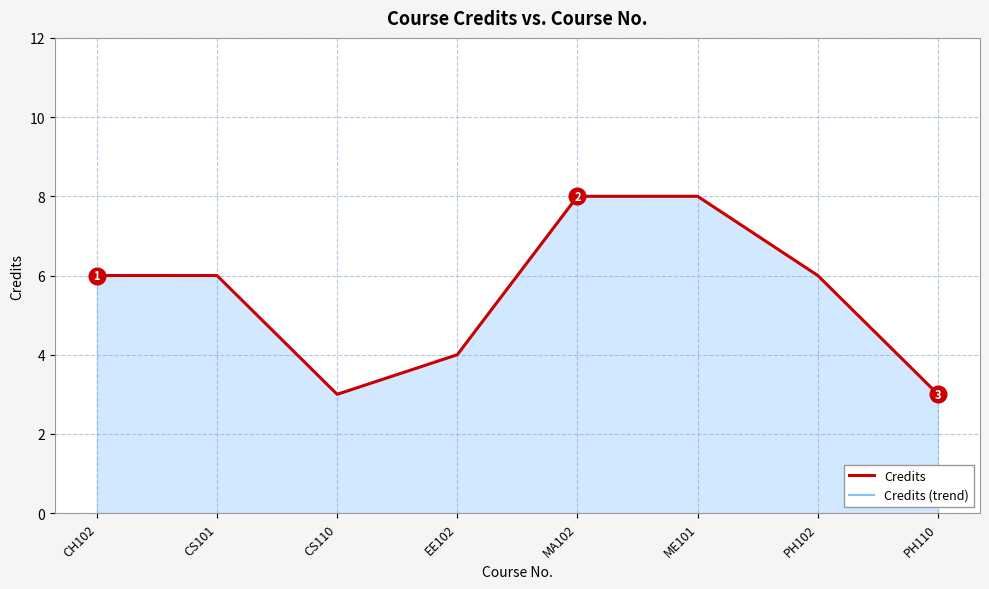

True or false: Credits has more than 2 points higher than both neighbors.

False